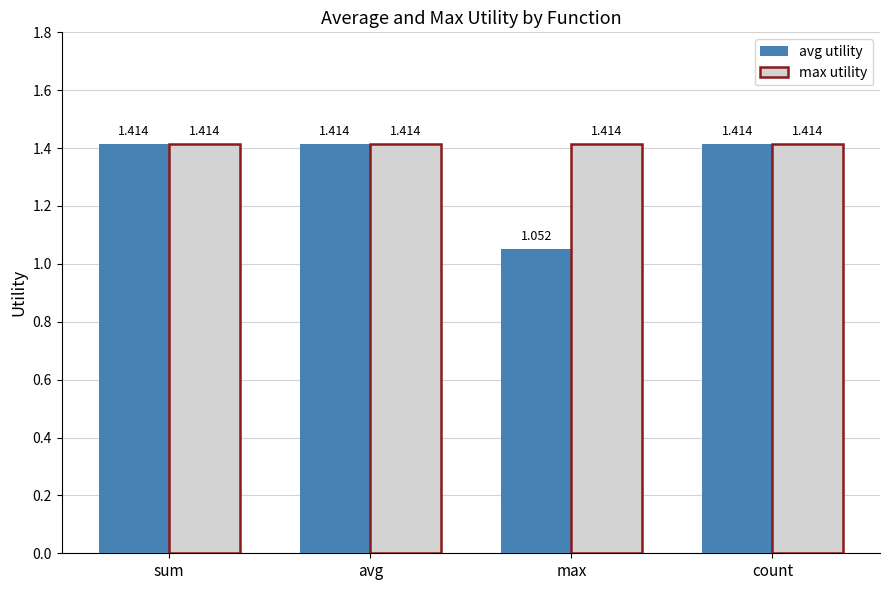

Which series has the widest spread of values?

avg utility